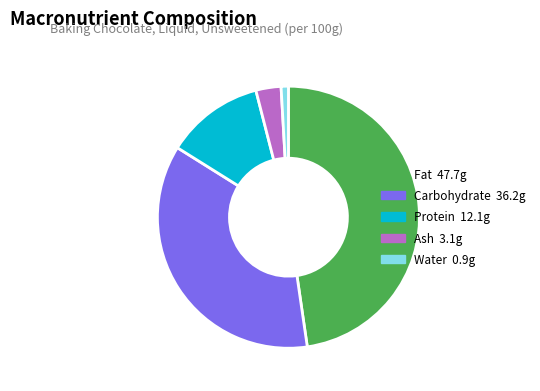

Which category has the biggest portion of the pie?

Fat